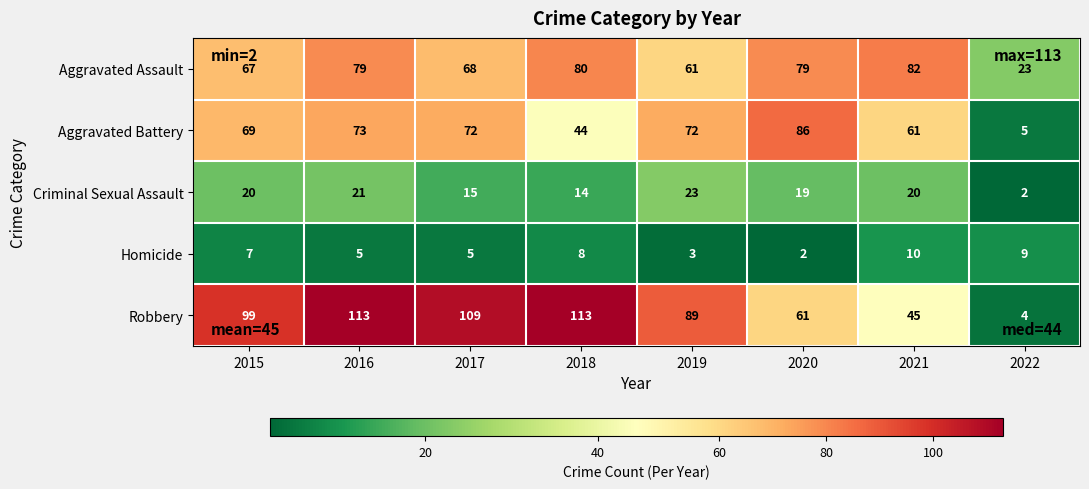

What is the maximum value shown in the chart?

113